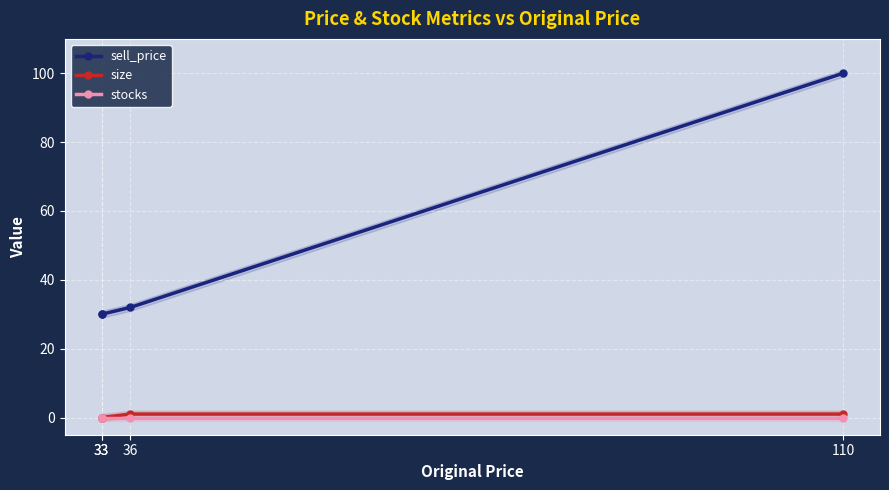

True or false: size and sell_price cross at least once.

False